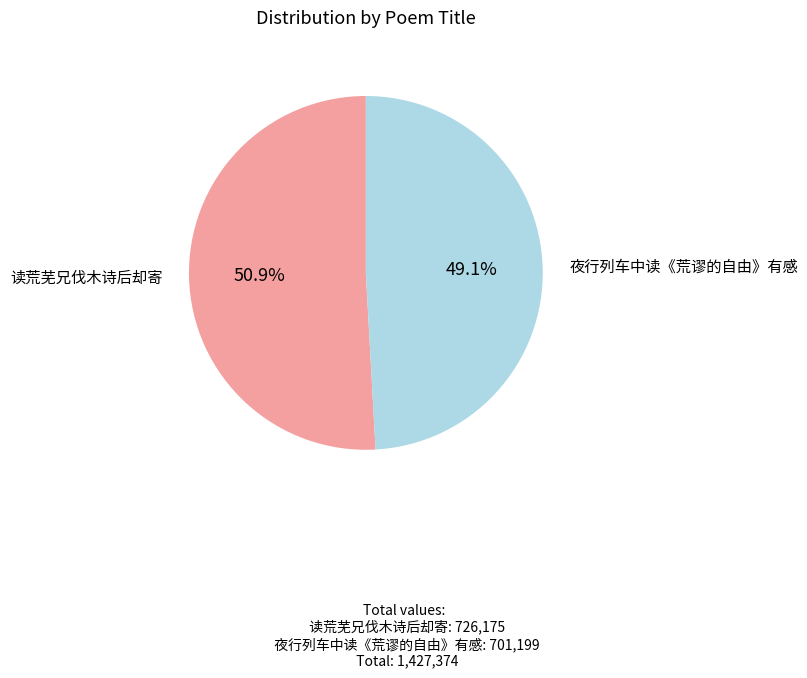

Is there any slice that represents more than half of the pie?

Yes